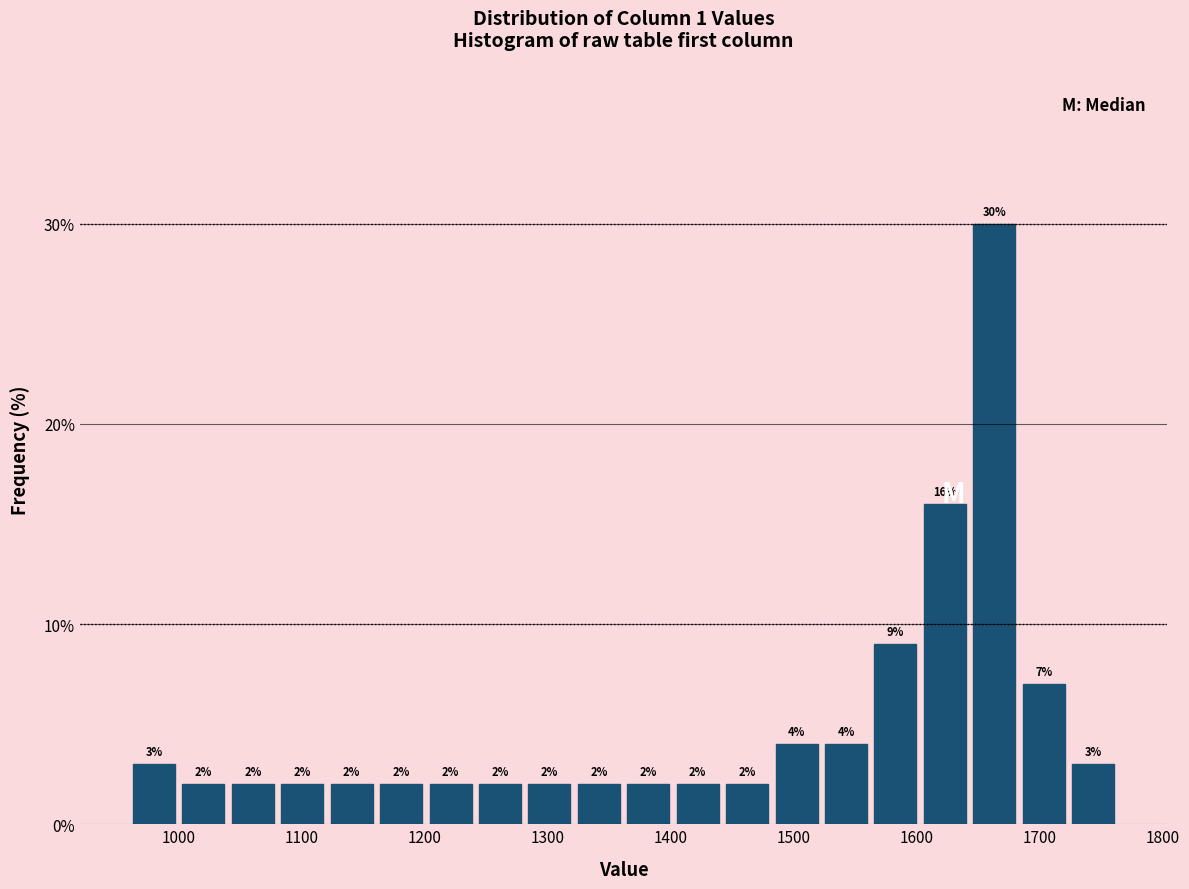

Reading left to right, list every bar in this chart as the range it spans on the x-axis followed by its height. The bar edges are not printed on the chart, so give them approximately, as read against the axis.

960 to 1000: 3
1000 to 1040: 2
1040 to 1080: 2
1080 to 1120: 2
1120 to 1160: 2
1160 to 1200: 2
1200 to 1240: 2
1240 to 1280: 2
1280 to 1320: 2
1320 to 1360: 2
1360 to 1400: 2
1400 to 1440: 2
1440 to 1480: 2
1480 to 1520: 4
1520 to 1560: 4
1560 to 1600: 9
1600 to 1640: 16
1640 to 1680: 30
1680 to 1720: 7
1720 to 1760: 3